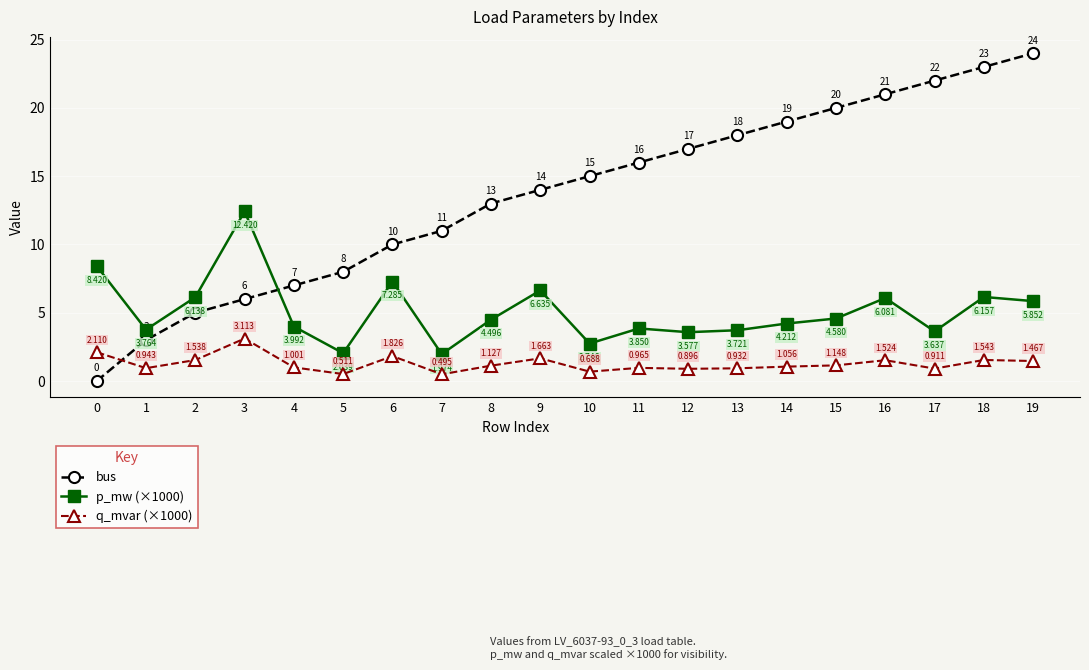

Does the chart have visible grid lines?

Yes